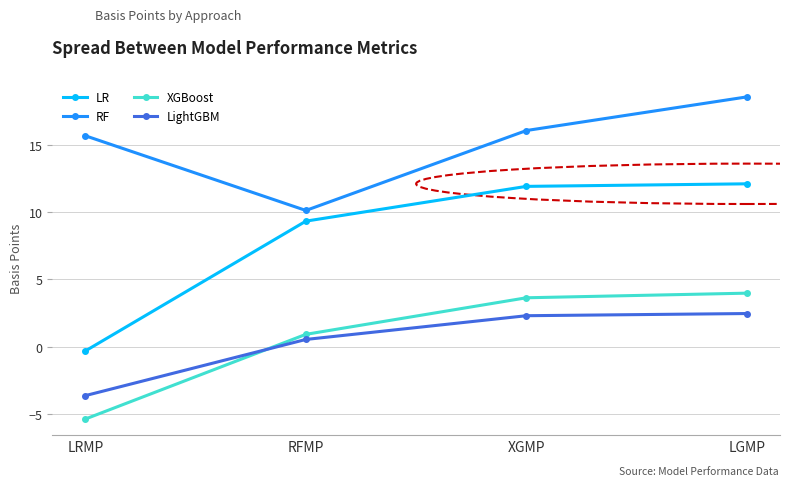

What is the difference between the highest and lowest values at XGMP?

13.8